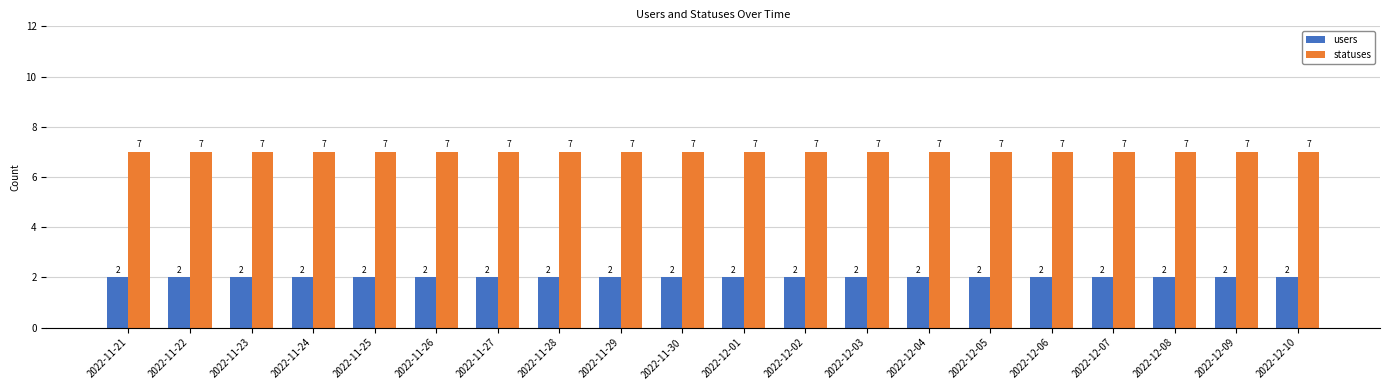

What is the spread (max minus min) of values at 2022-12-02?

5